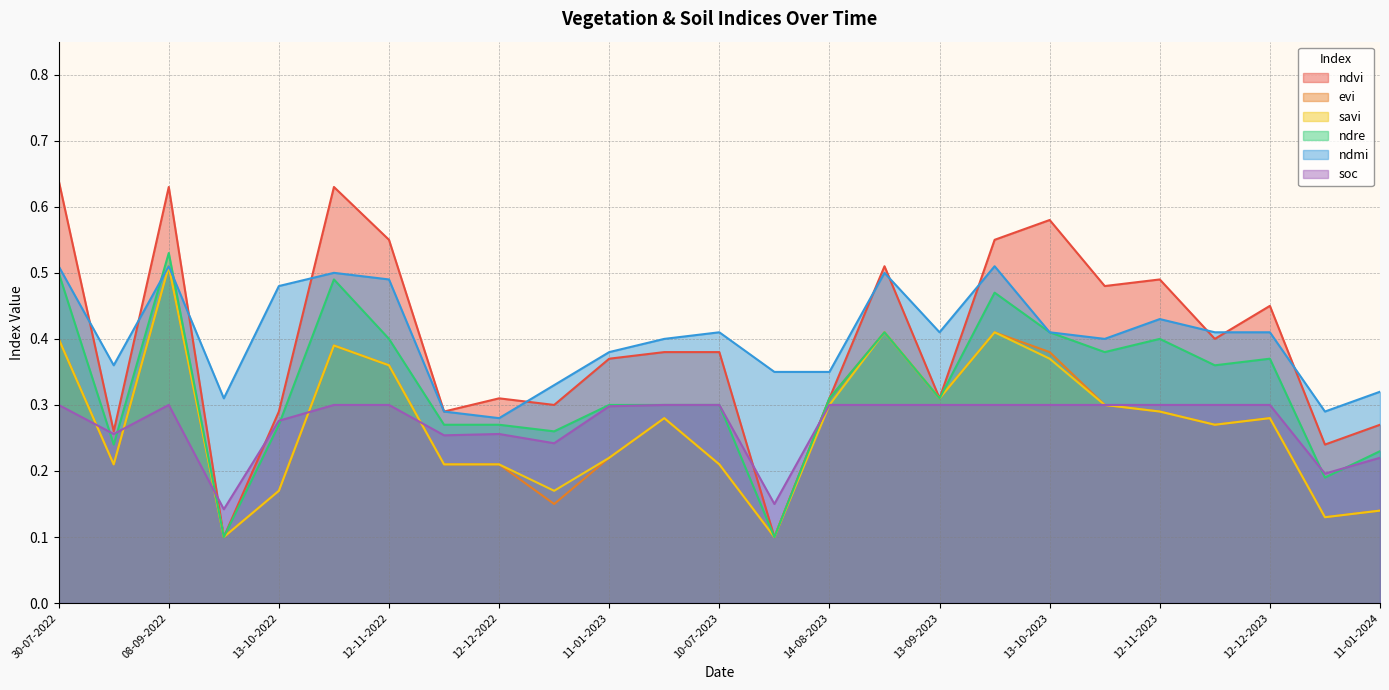

At which category does savi reach its first local peak?

08-09-2022